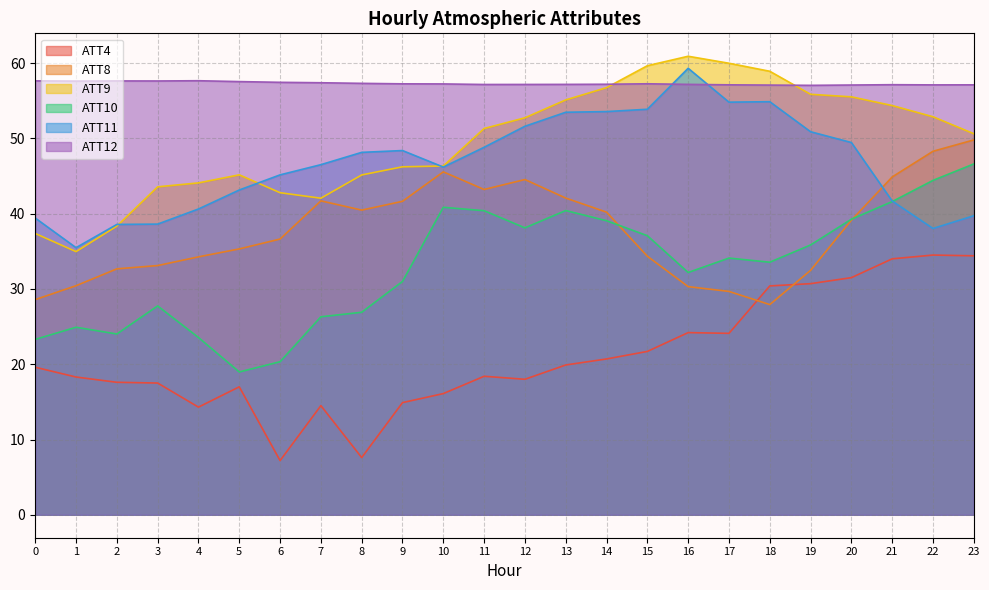

What are all the series names shown in the legend?

ATT4, ATT8, ATT9, ATT10, ATT11, ATT12